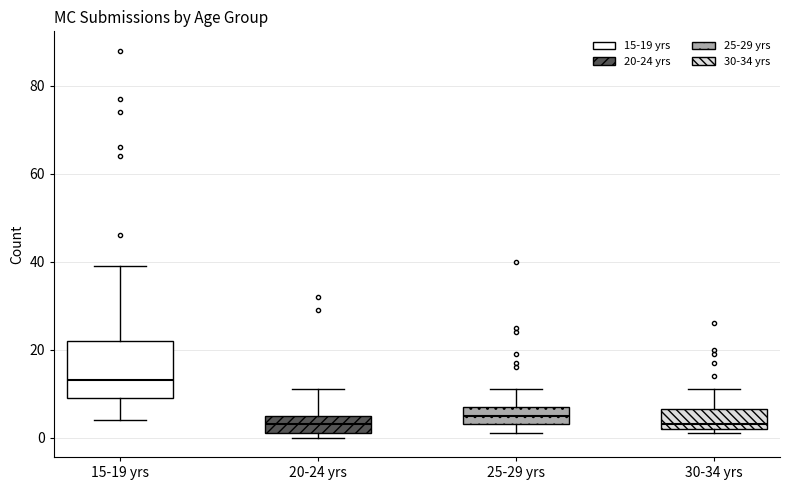

Which box is the tallest, from its lower edge to its upper edge?

15-19 yrs